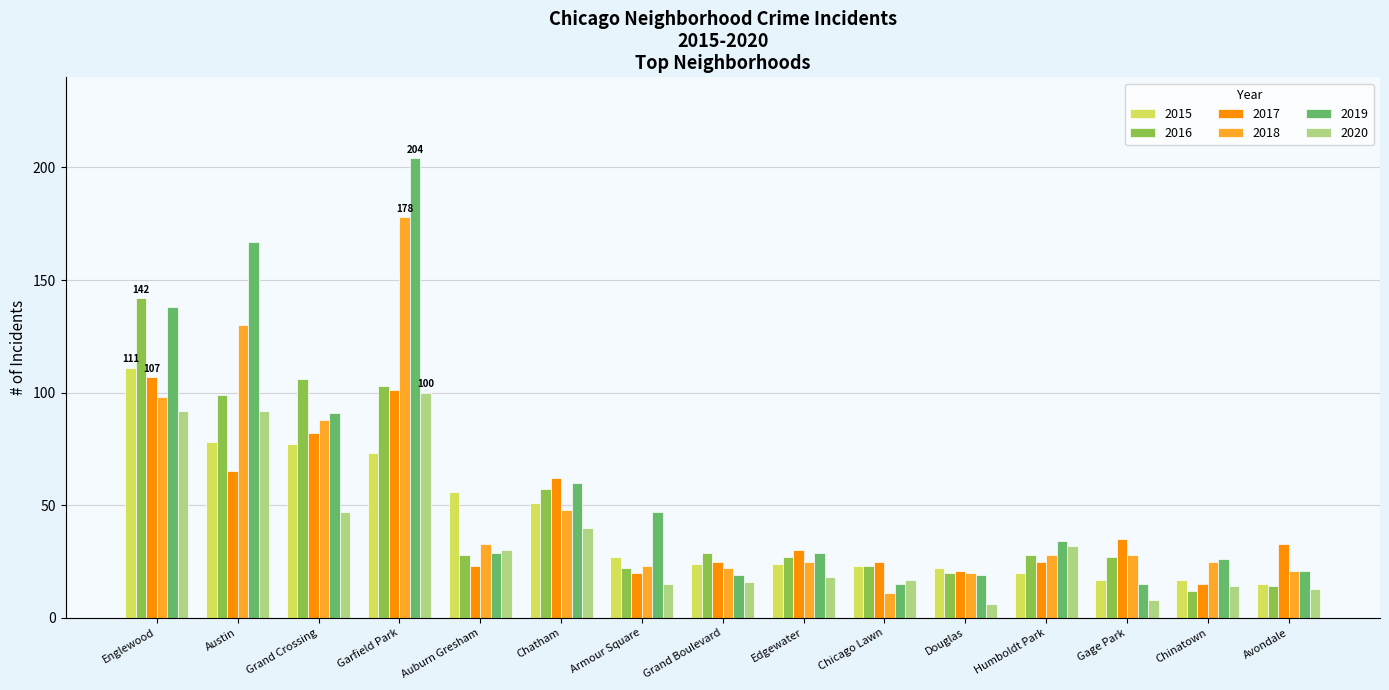

How many distinct data groups are displayed?

6